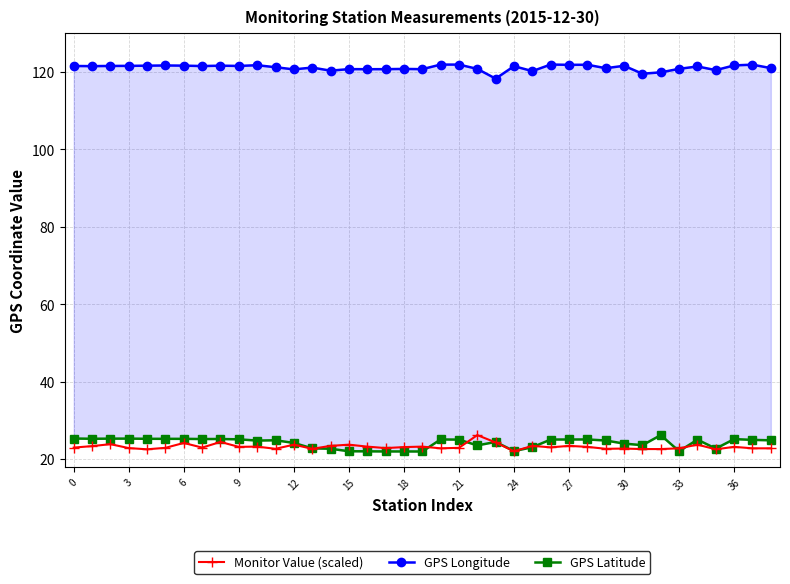

How many lines are shown in the chart?

3